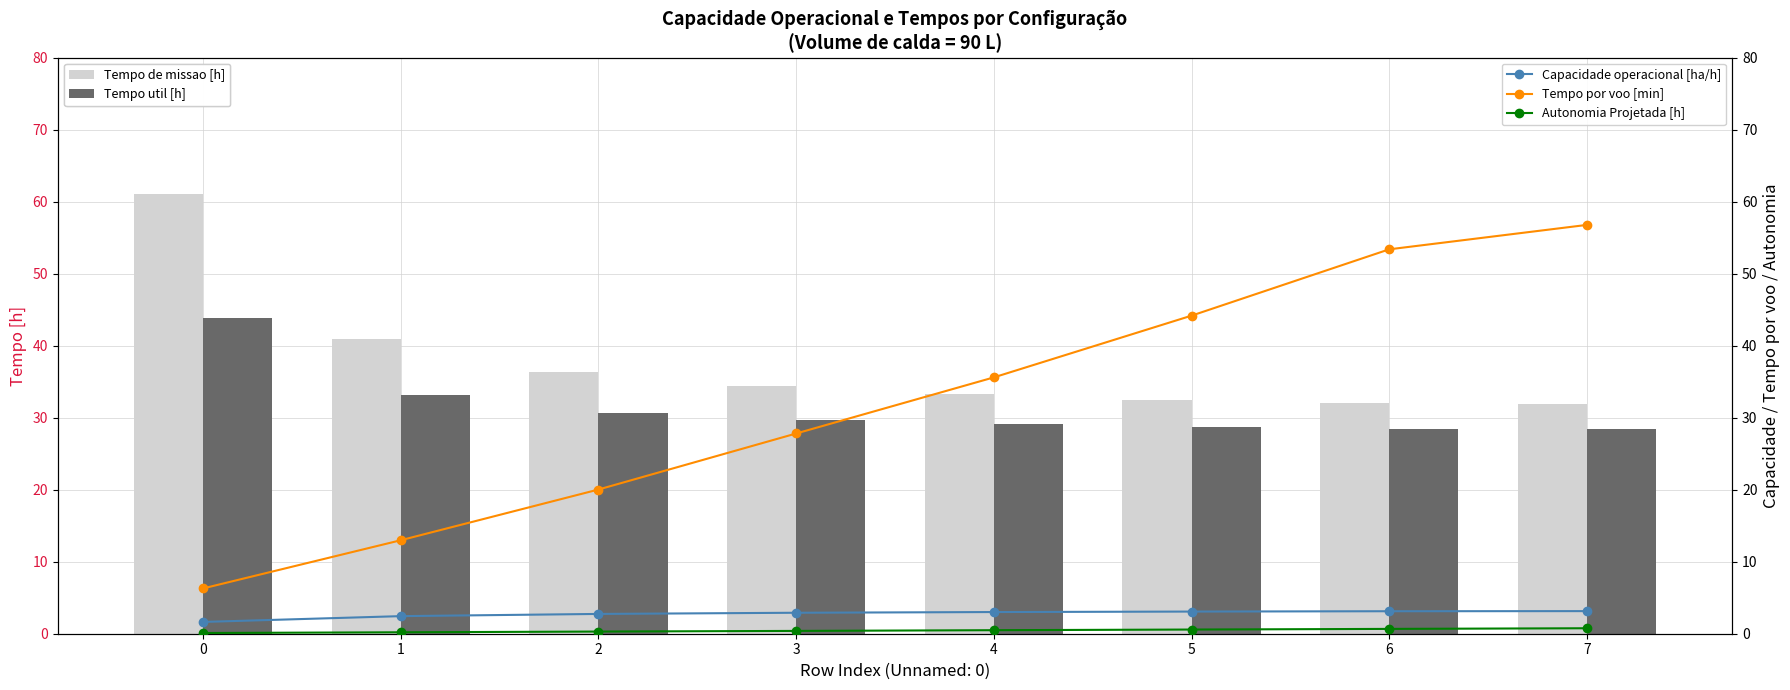

What are all the series names shown in the legend?

Tempo de missao [h], Tempo util [h], Capacidade operacional [ha/h], Tempo por voo [min], Autonomia Projetada [h]